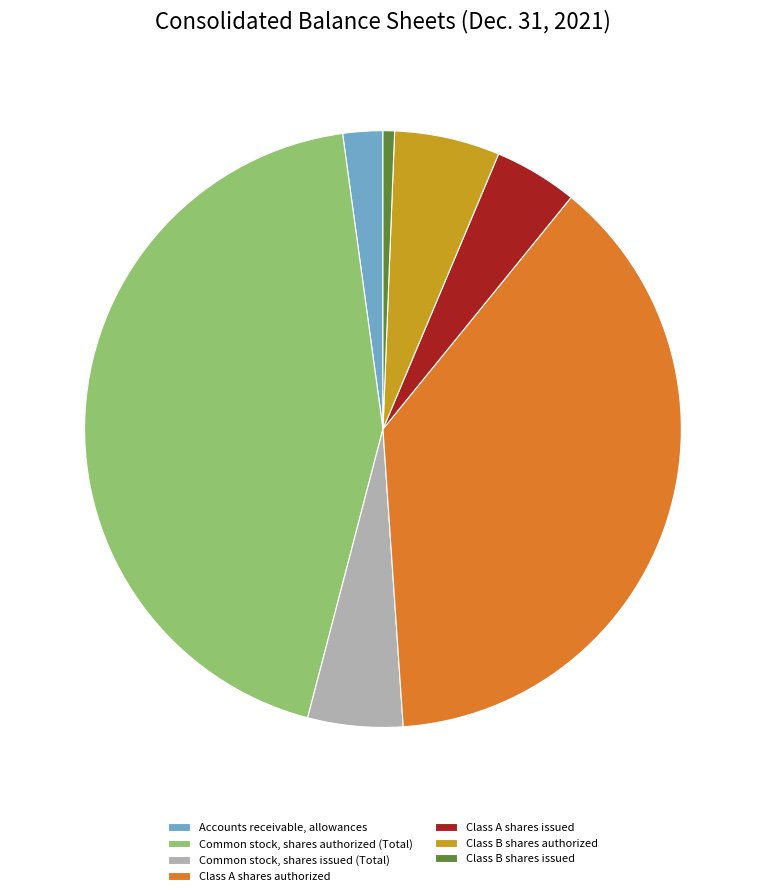

Count the number of slices in the pie.

7